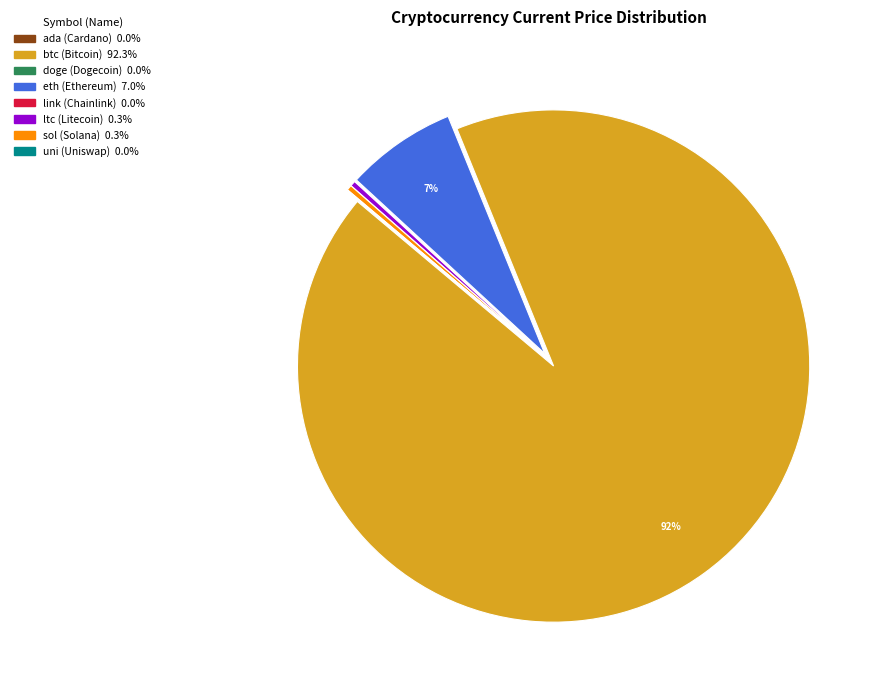

The ltc slice represents 0% of the pie. True or false?

True